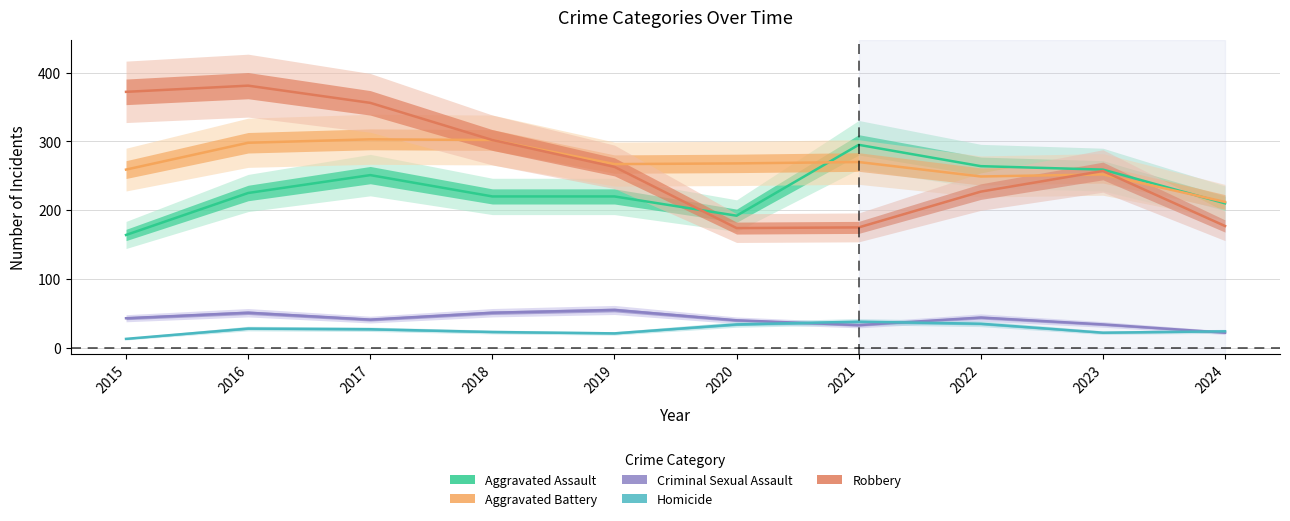

True or false: Aggravated Assault has a value of 312 at 2018.

False